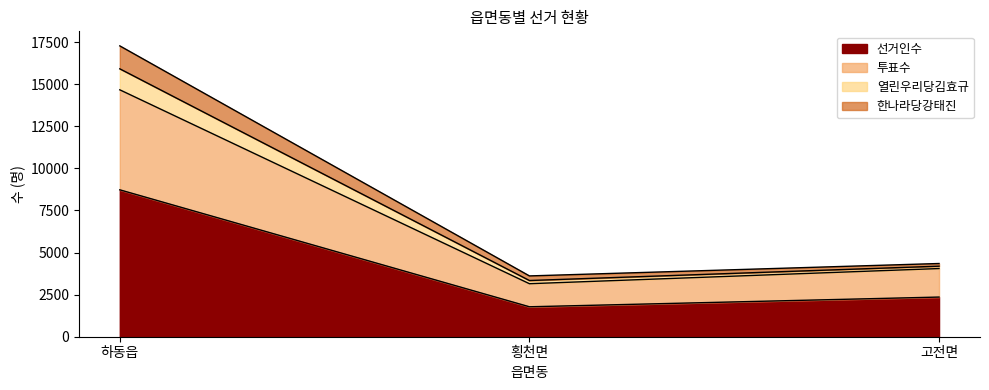

Where is 선거인수 nearest to the value 5252?

고전면